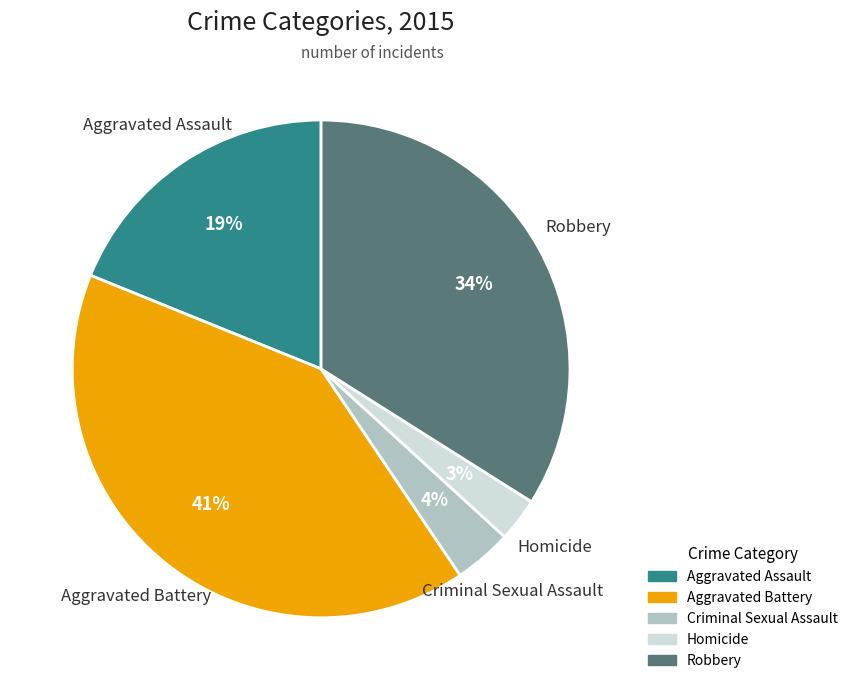

What percentage is the Robbery slice, to the nearest percent?

34%